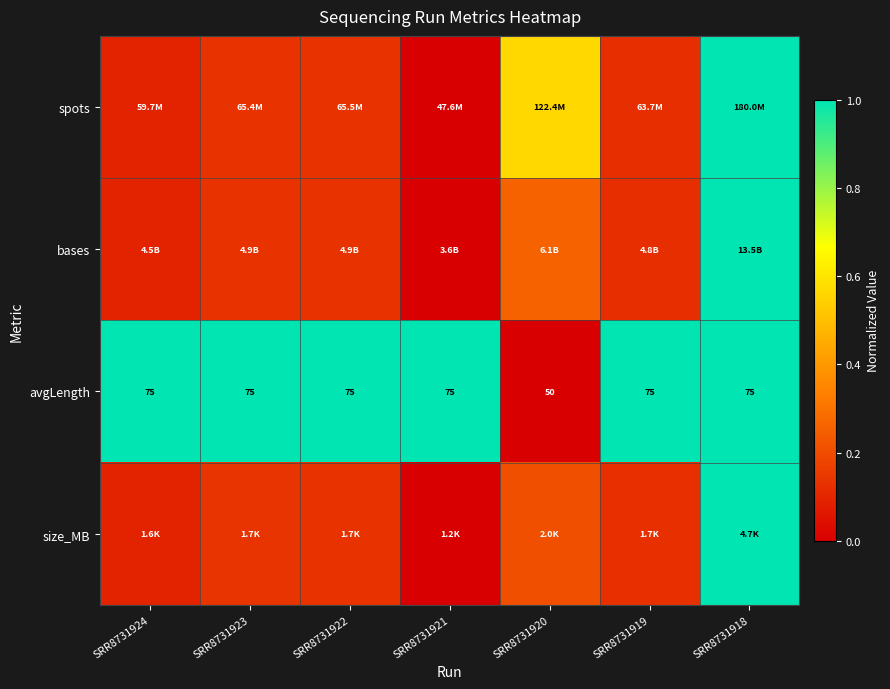

How many data points does each series have?

7